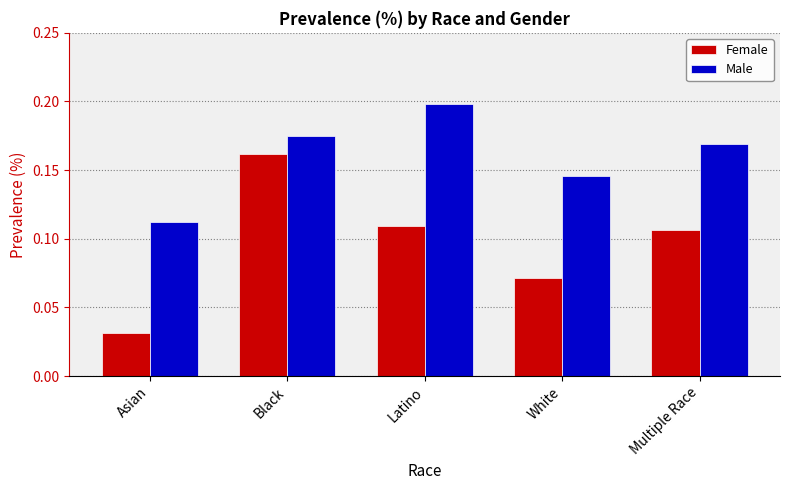

At which label is Male closest to 0?

Asian